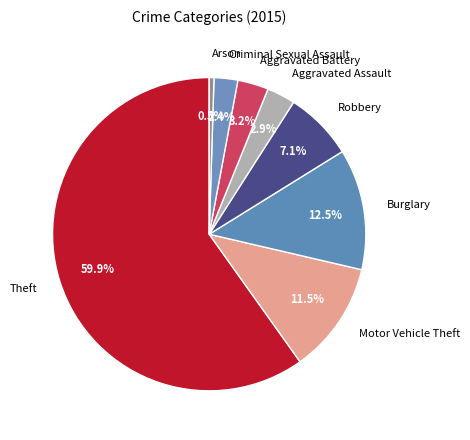

To the nearest percent, what is the average slice percentage?

12%